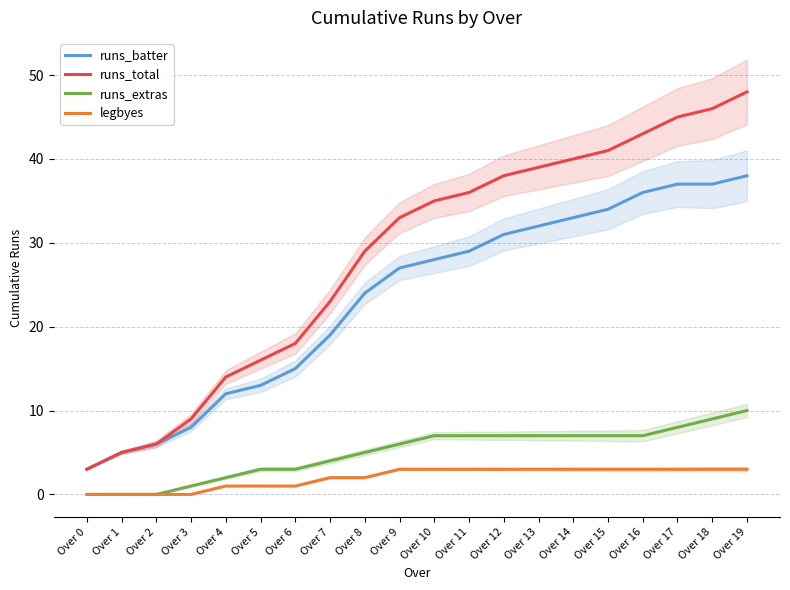

Does the chart display data point markers on the line(s)?

No